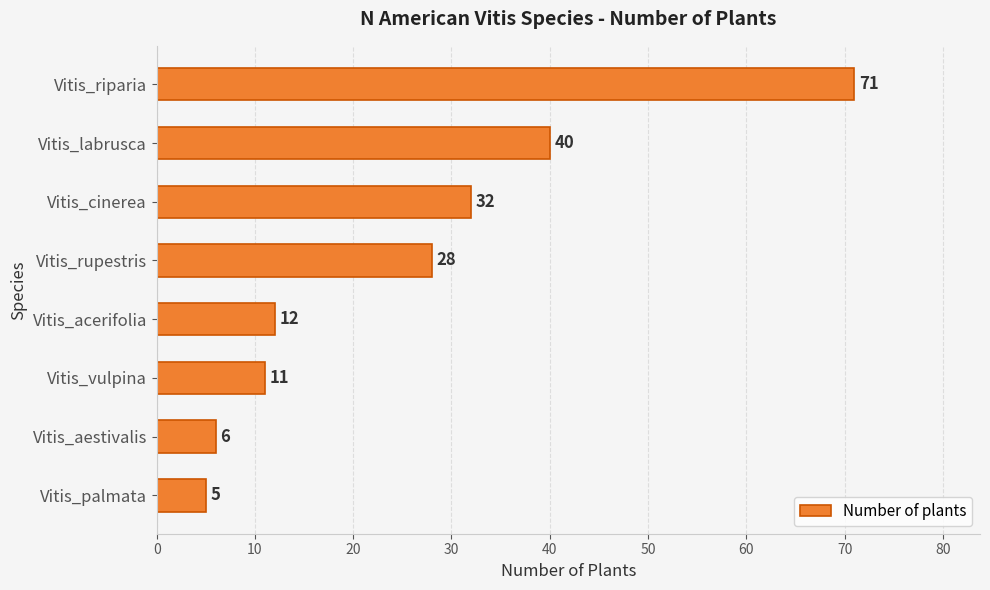

Between Vitis_aestivalis and Vitis_acerifolia, which is larger?

Vitis_acerifolia